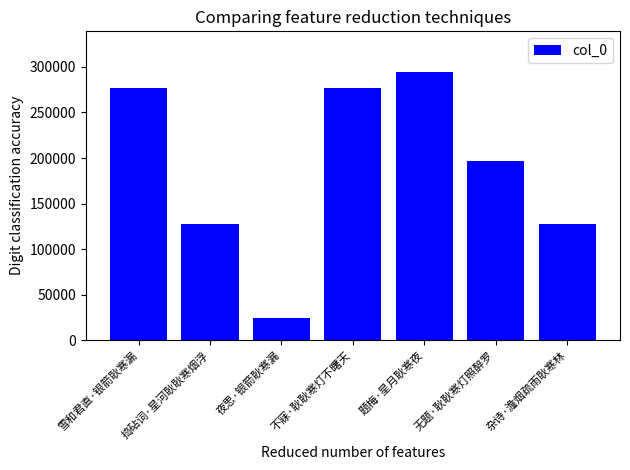

What is the minimum value shown in the chart?

24296